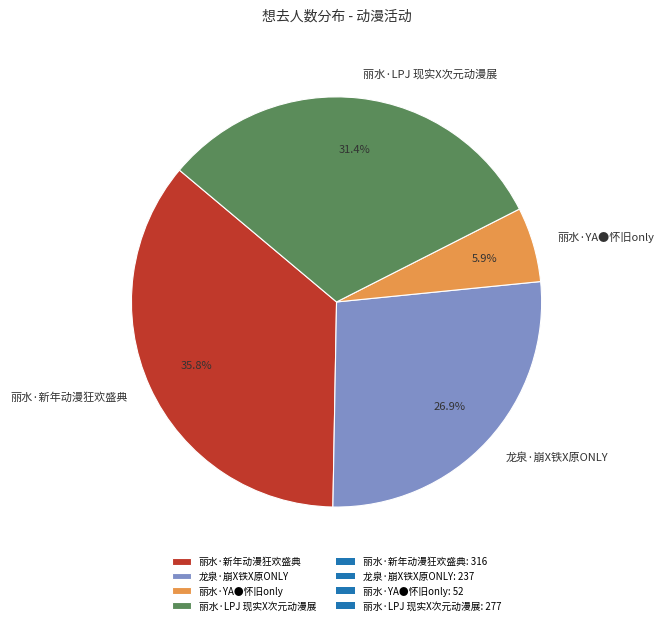

Combined, do 龙泉·崩X铁X原ONLY and 丽水·YA●怀旧only account for over 50%?

No